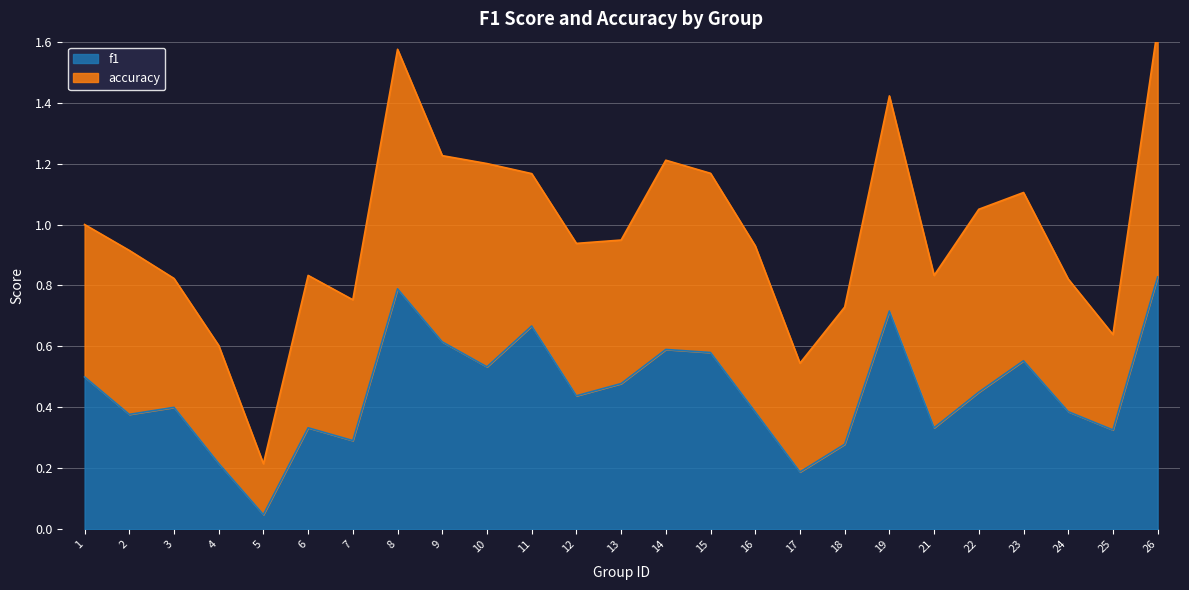

What is the value of the 17th point from the left?

0.2